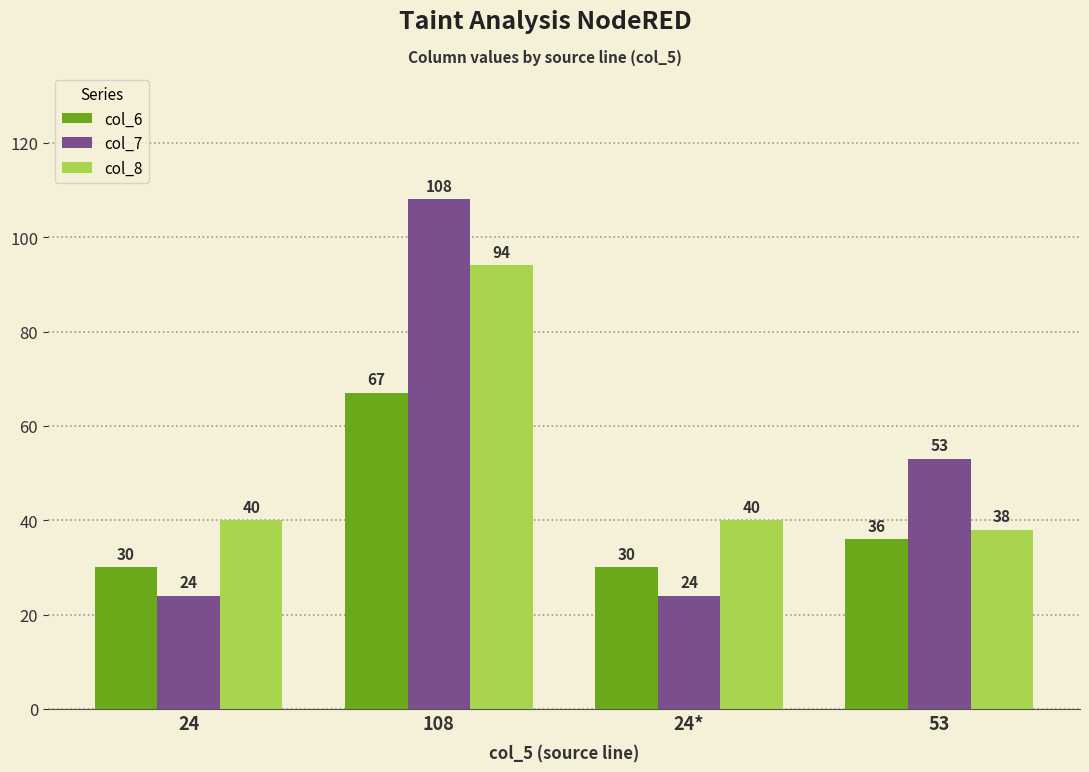

Which series changed the most between 108 and 24*?

col_7